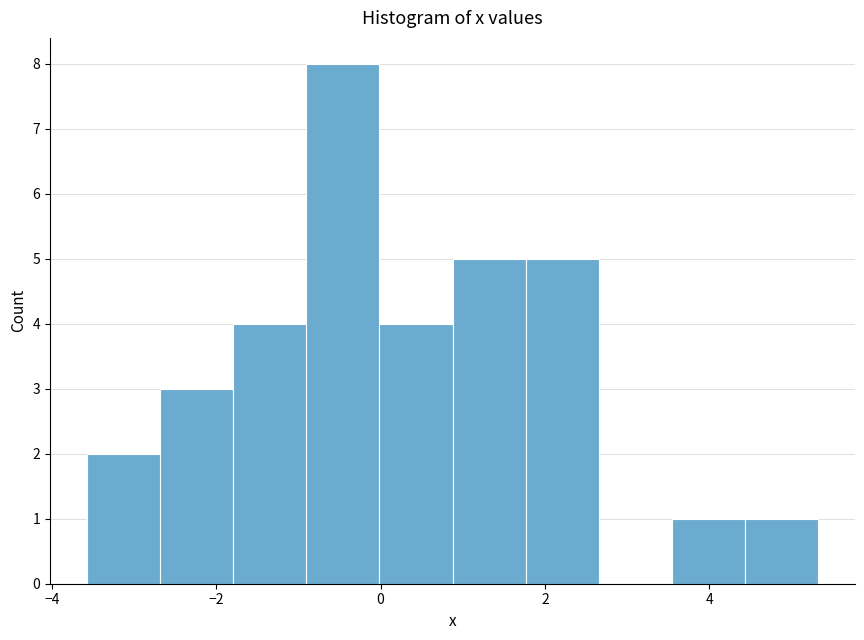

Over which range of the x-axis is the bar tallest?

-1.0 to 0.0